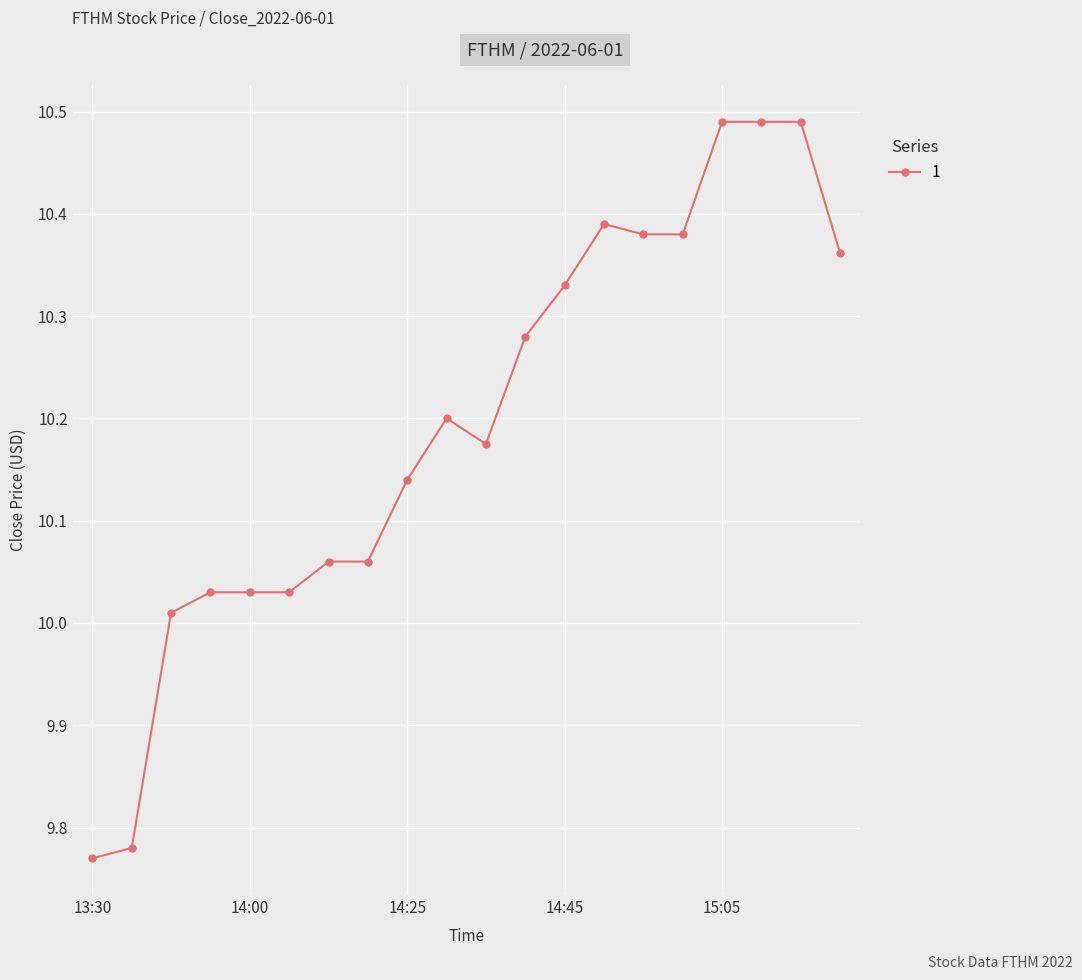

True or false: the data has more than 0 interior local peaks.

True